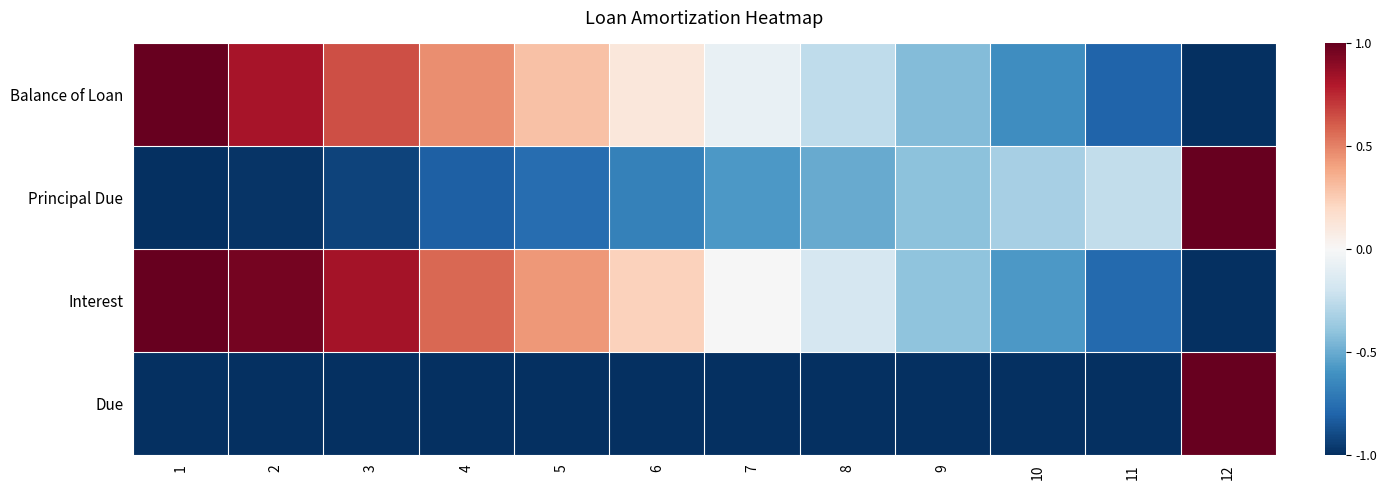

Which label corresponds to the smallest value in the chart?

12